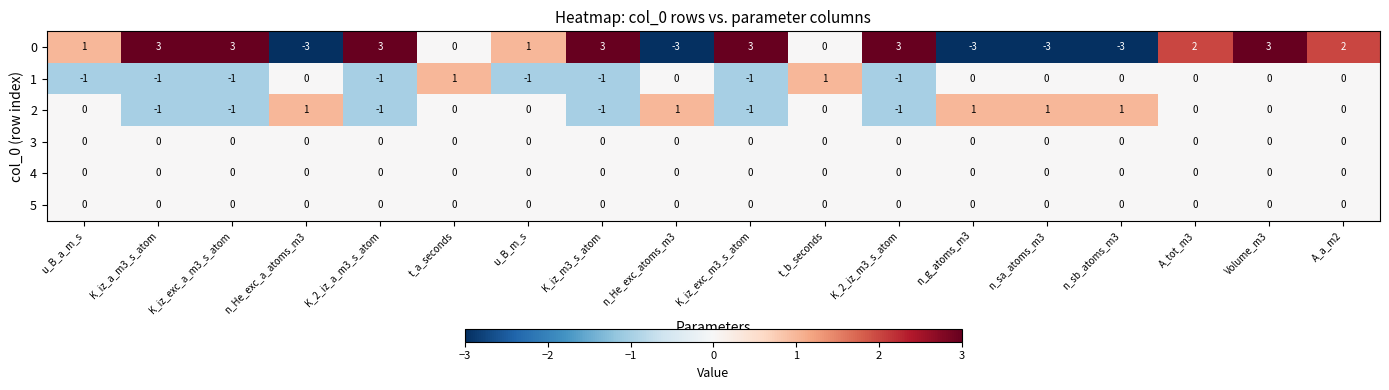

At how many categories does at least one series exceed -2?

18